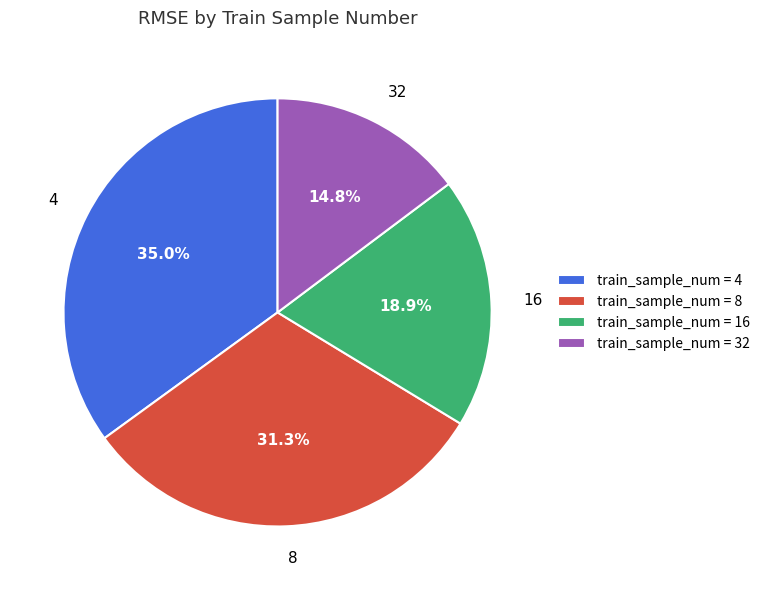

How many slices are in this pie chart?

4